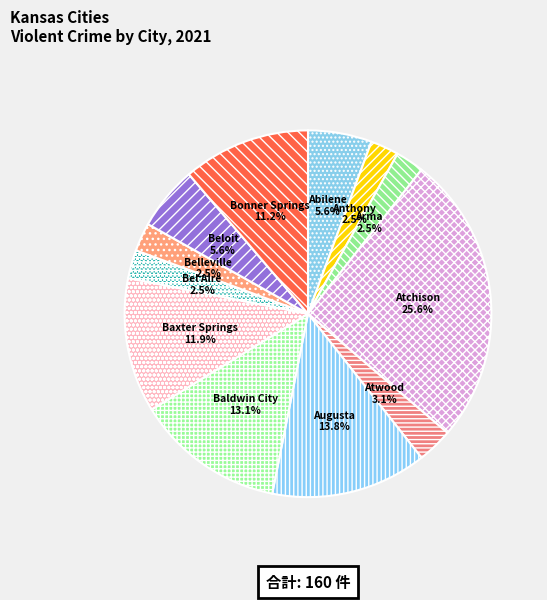

Is the sum of Bel Aire and Beloit greater than half?

No